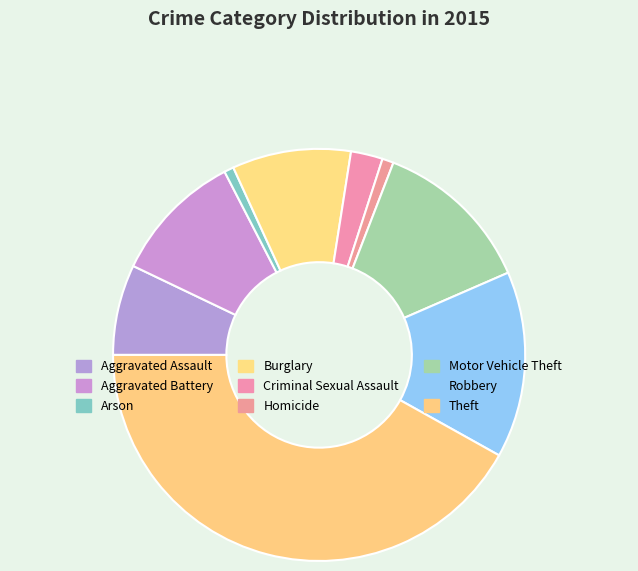

True or false: Theft accounts for 52% of the total.

False